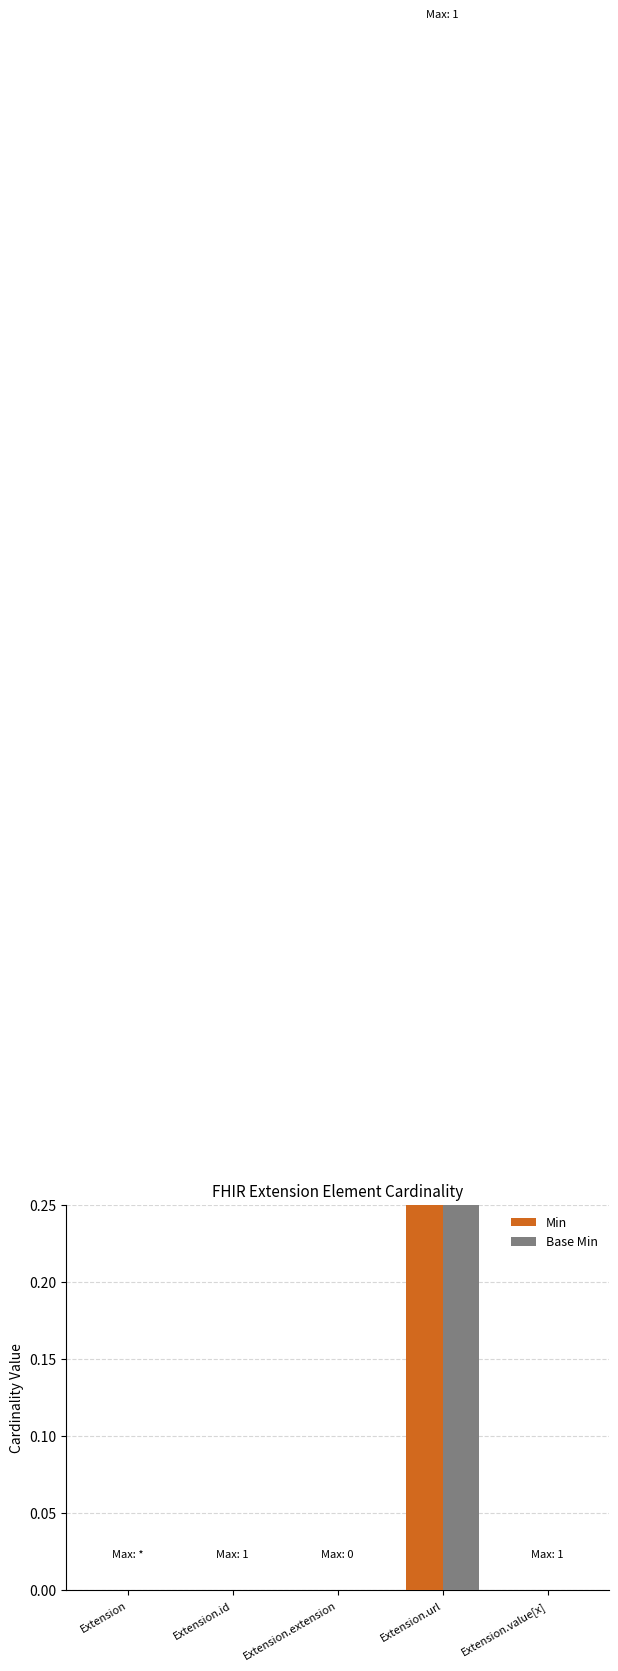

True or false: Min has a value of 2 at Extension.url.

False